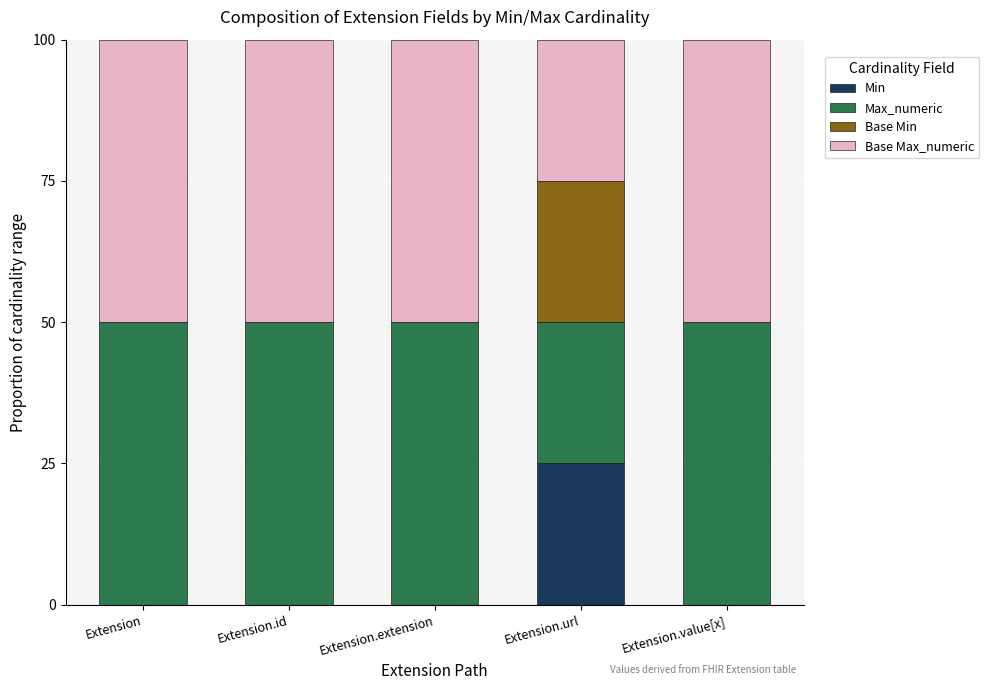

True or false: Min has a value of 8 at Extension.

False